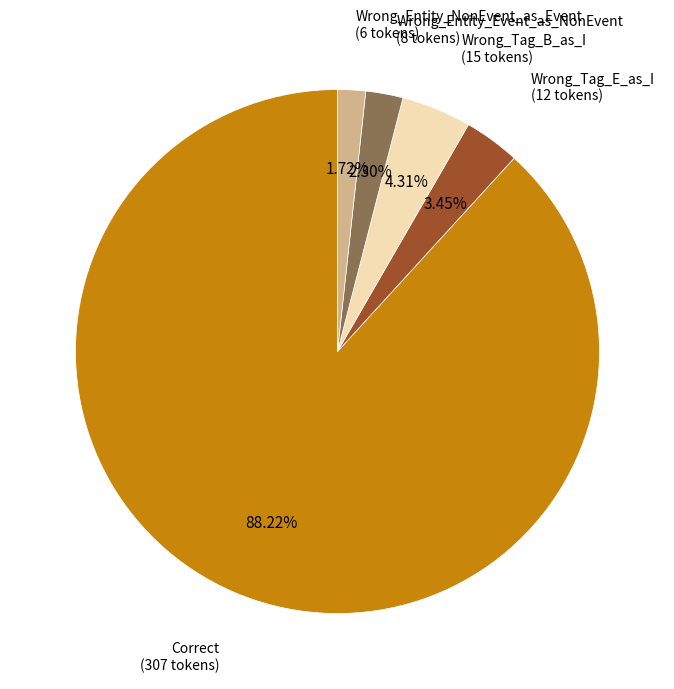

Does any single category account for the majority?

Yes